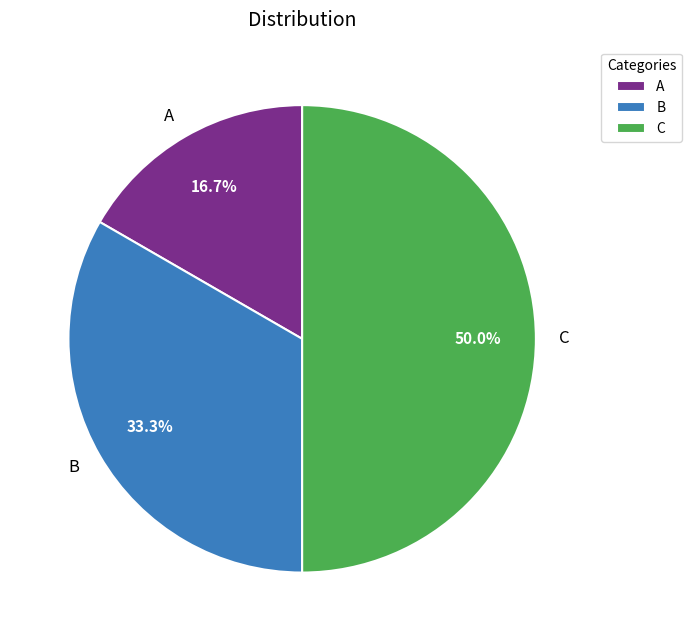

What is the ratio of the value at B to the value at C?

0.7